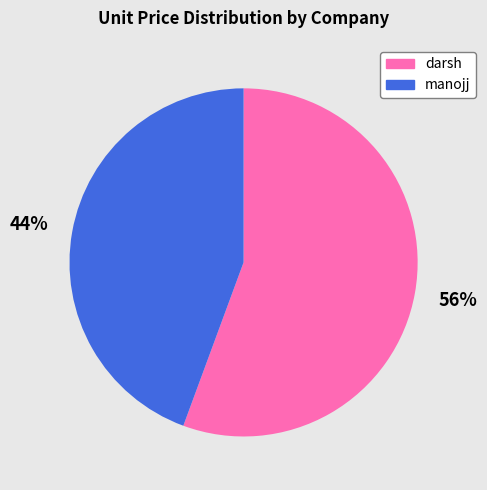

True or false: manojj accounts for 44% of the total.

True